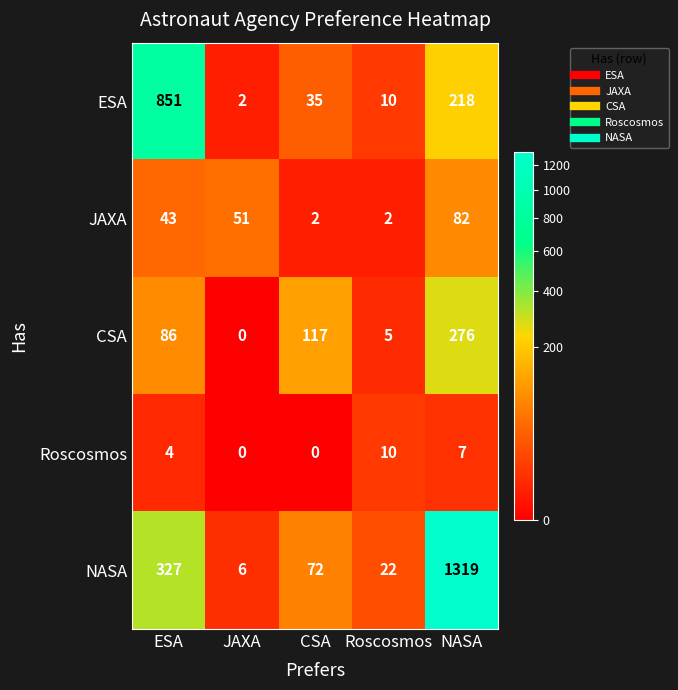

What is the difference between the maximum and minimum values in the NASA series?

1313